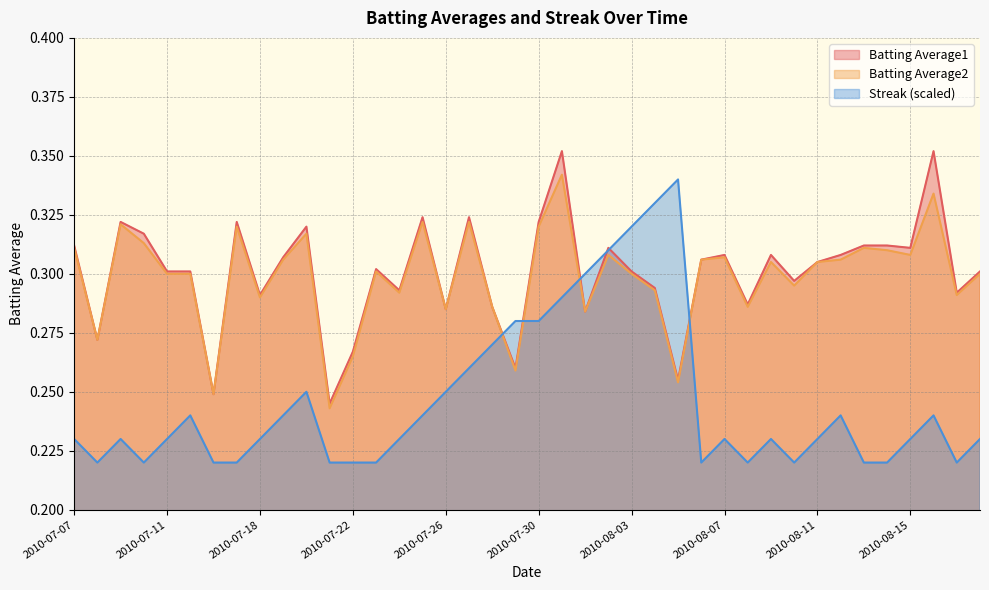

What is the value of the Streak point at the 20th from the left?

0.3